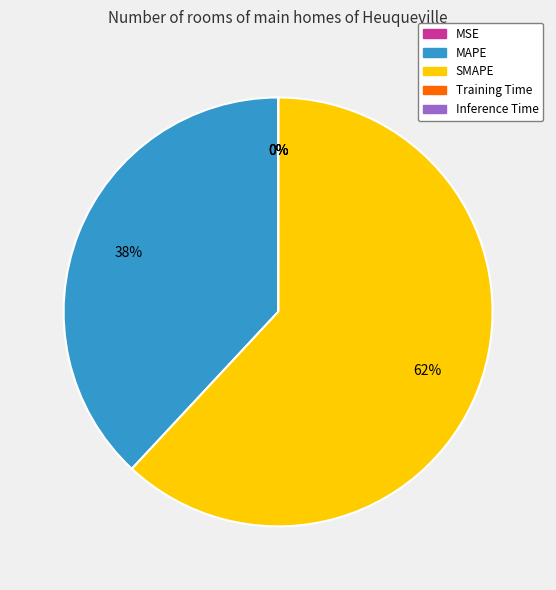

Combined, do MAPE and SMAPE account for over 50%?

Yes